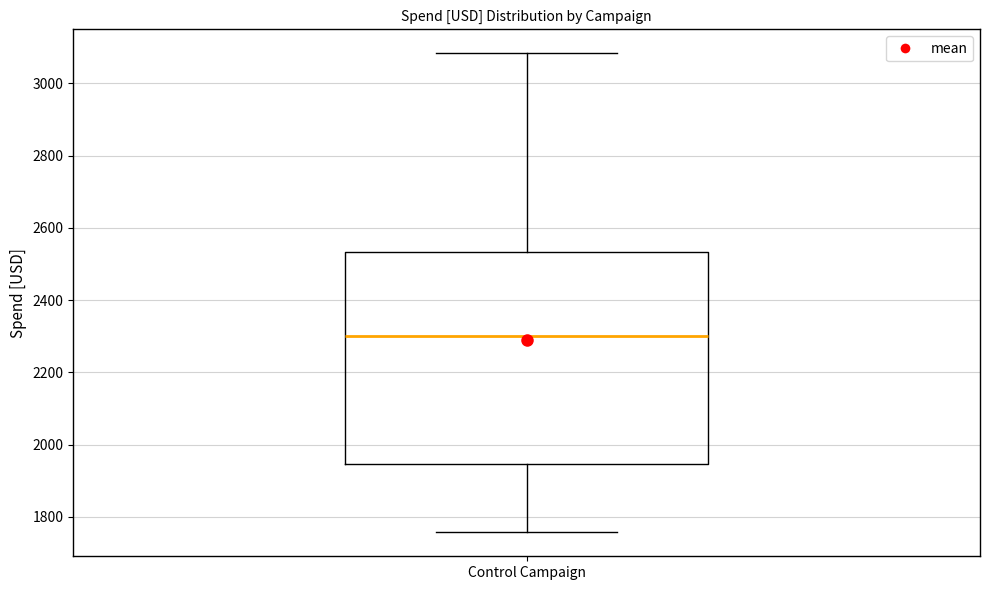

Transcribe this box plot: give where the median line is, the range the box spans, and where the two whiskers end, as read against the y-axis. The values are not printed on the chart, so give them approximately, as read against the axis.

median 2300, box 1940 to 2540, whiskers 1760 to 3080